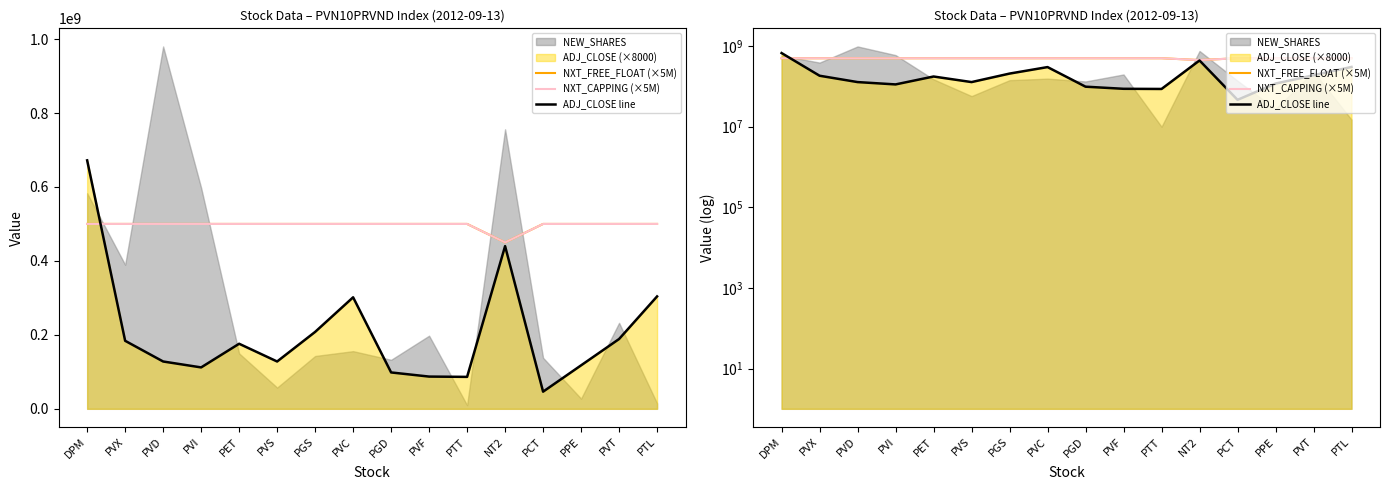

Where is ADJ_CLOSE line nearest to the value 359200000?

PTL